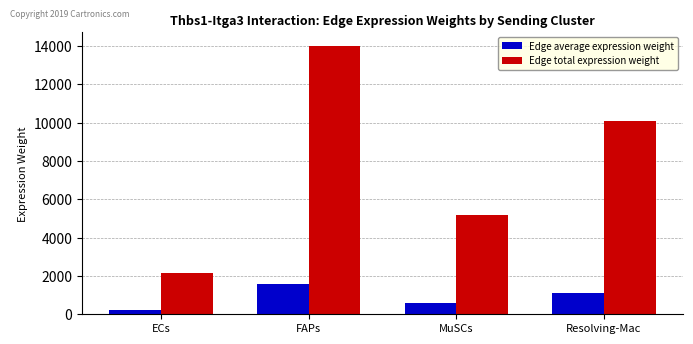

Is the value of Edge average expression weight at FAPs greater than the value of Edge total expression weight at ECs?

No